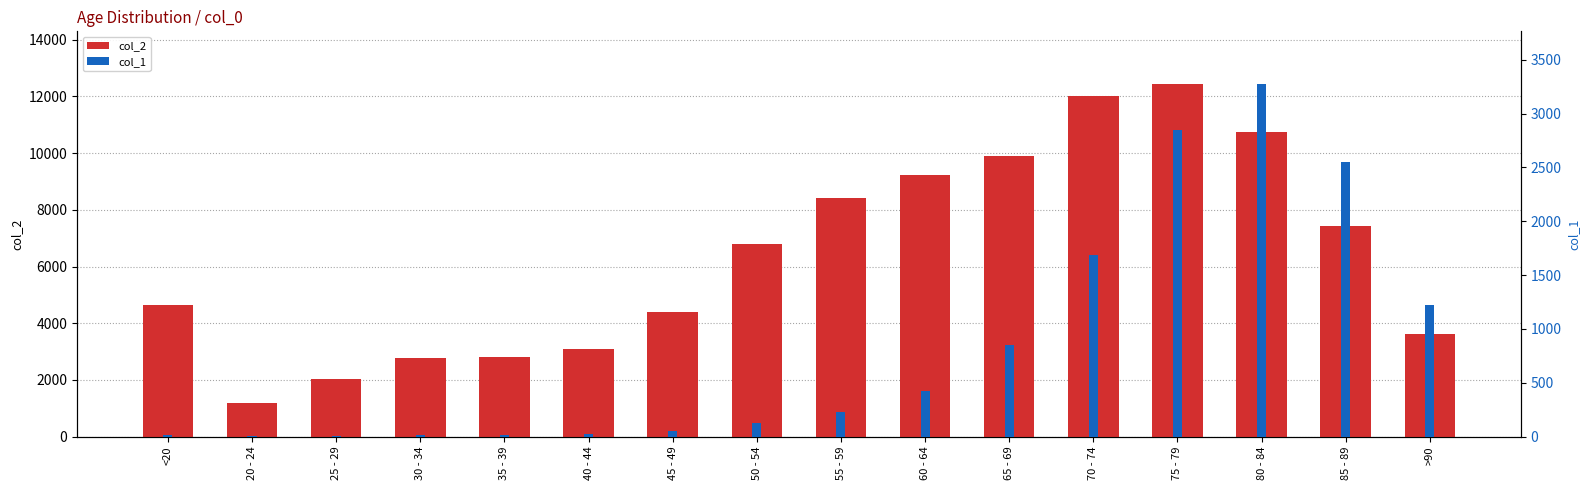

What is the label of the 11th bar from the right?

40 - 44